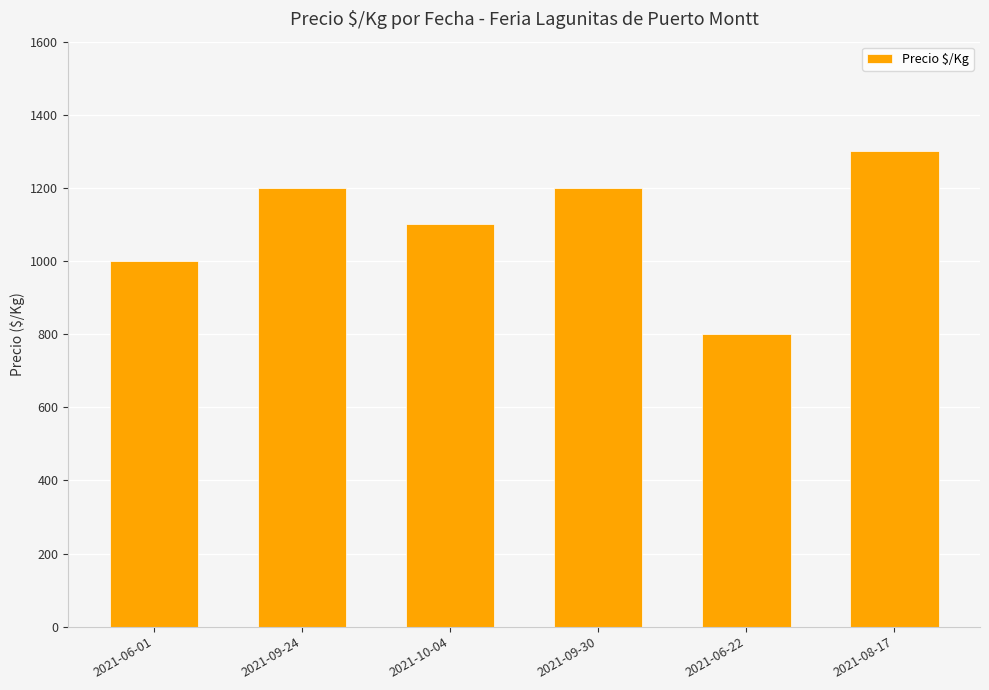

True or false: the data shows 1000 at 2021-06-01.

True